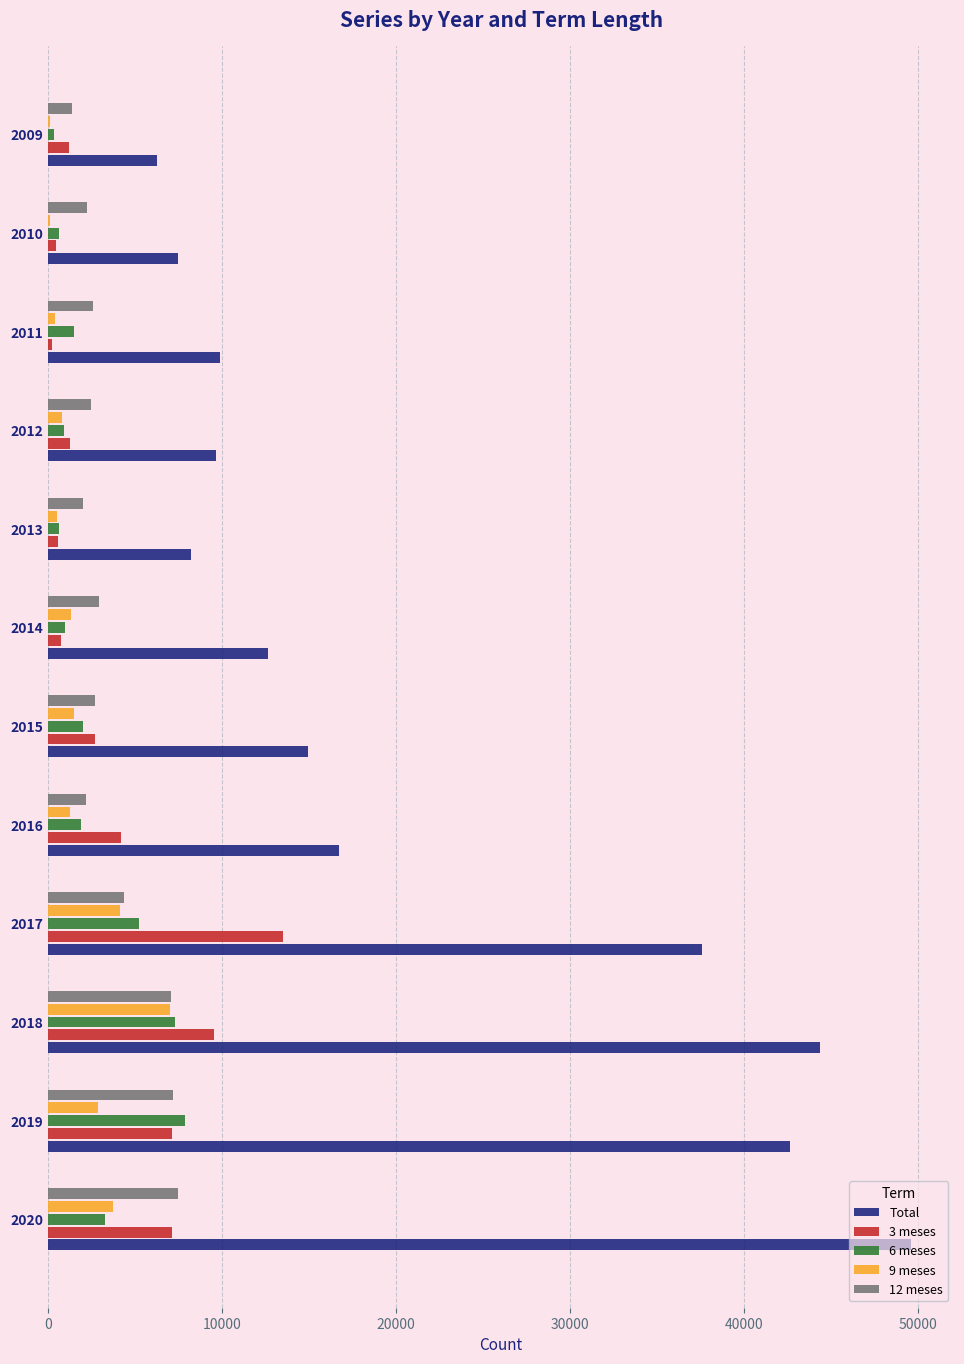

What is the average value of the 9 meses series?

1998